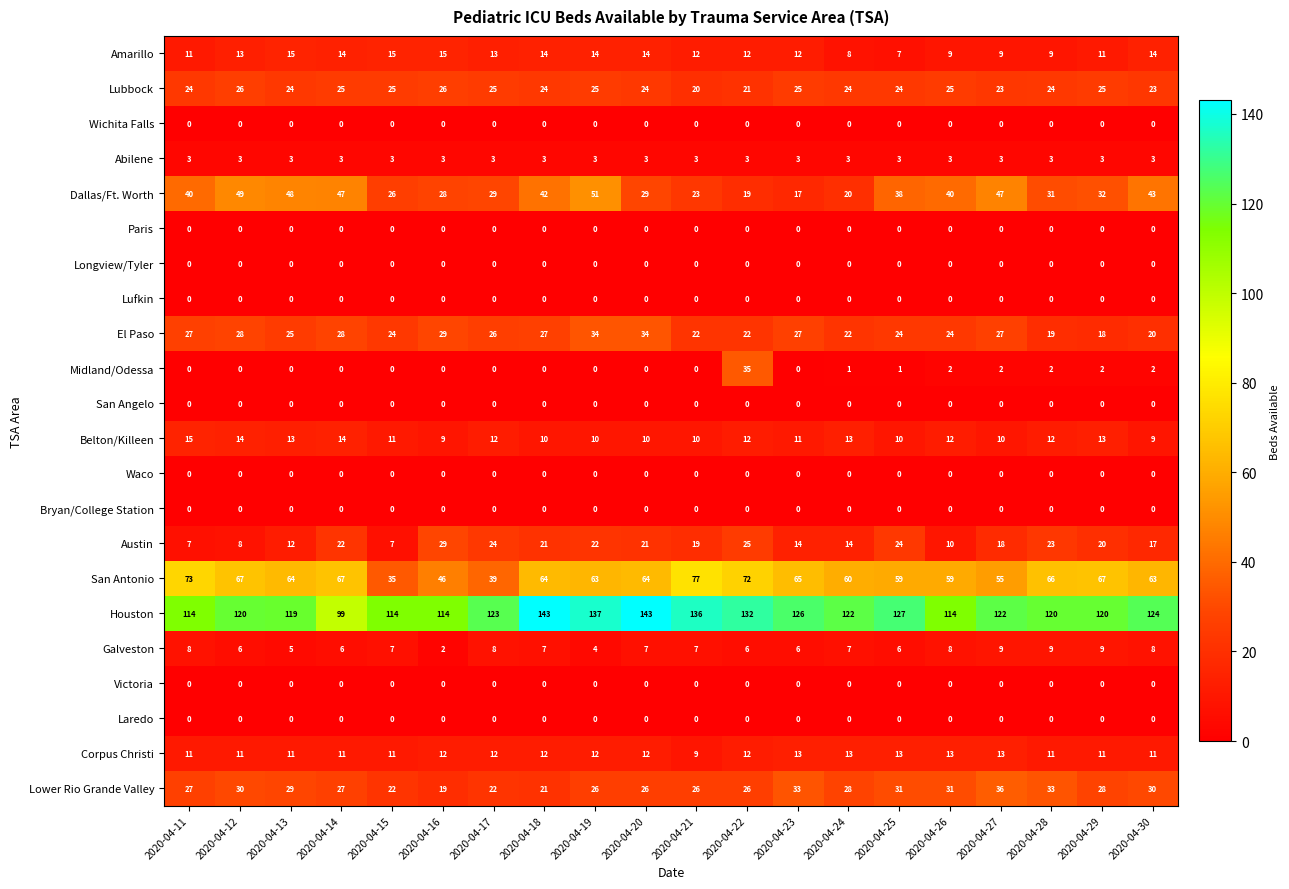

At how many categories does at least one series exceed 19?

20